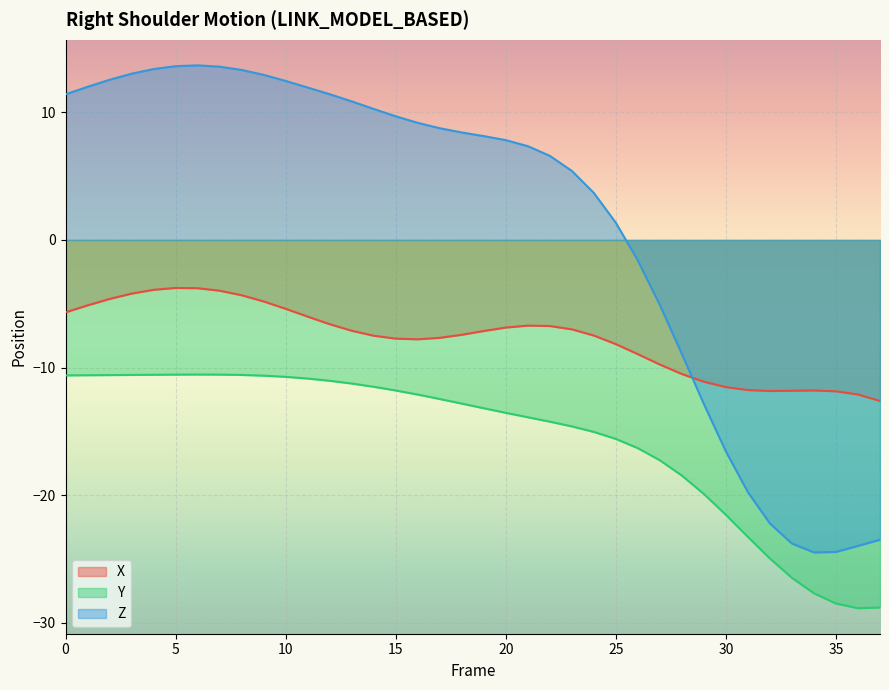

How many values in the Y series exceed -12?

16